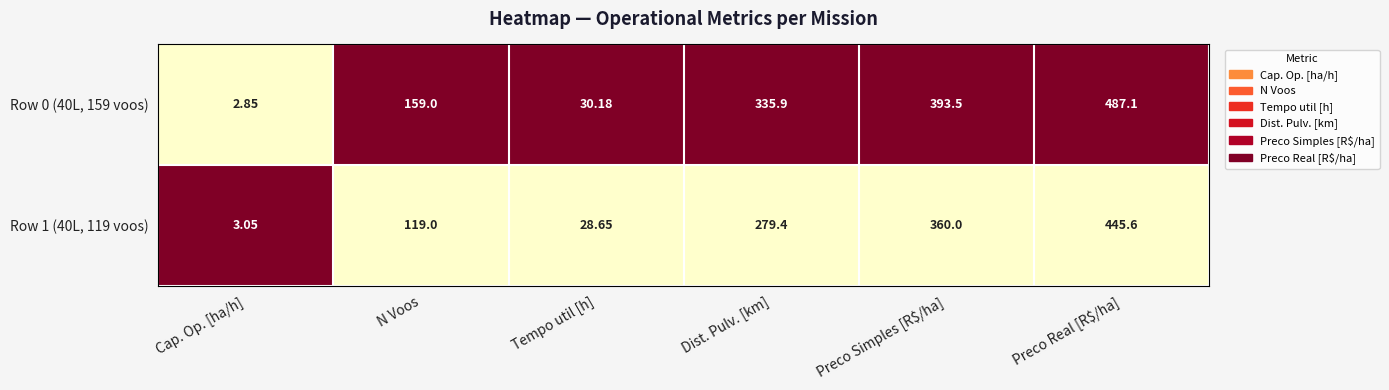

At which label does Row 1 (40L, 119 voos) reach its peak?

Preco Real [R$/ha]